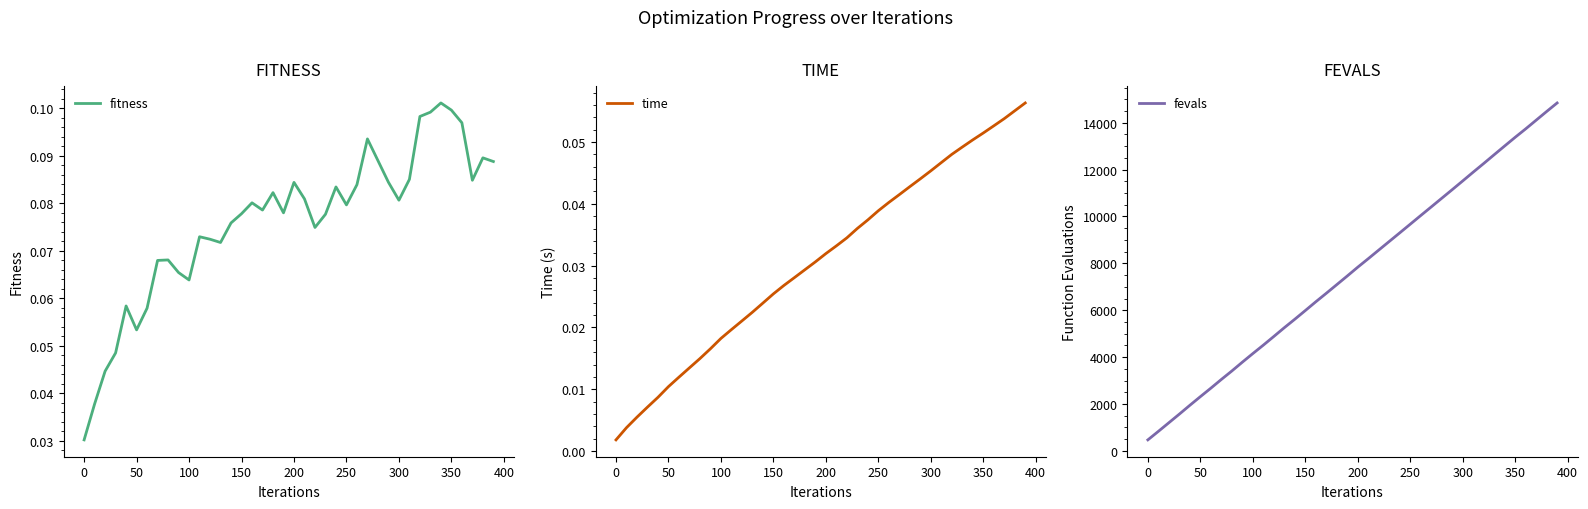

The value of time at 300 is 0.1. True or false?

False